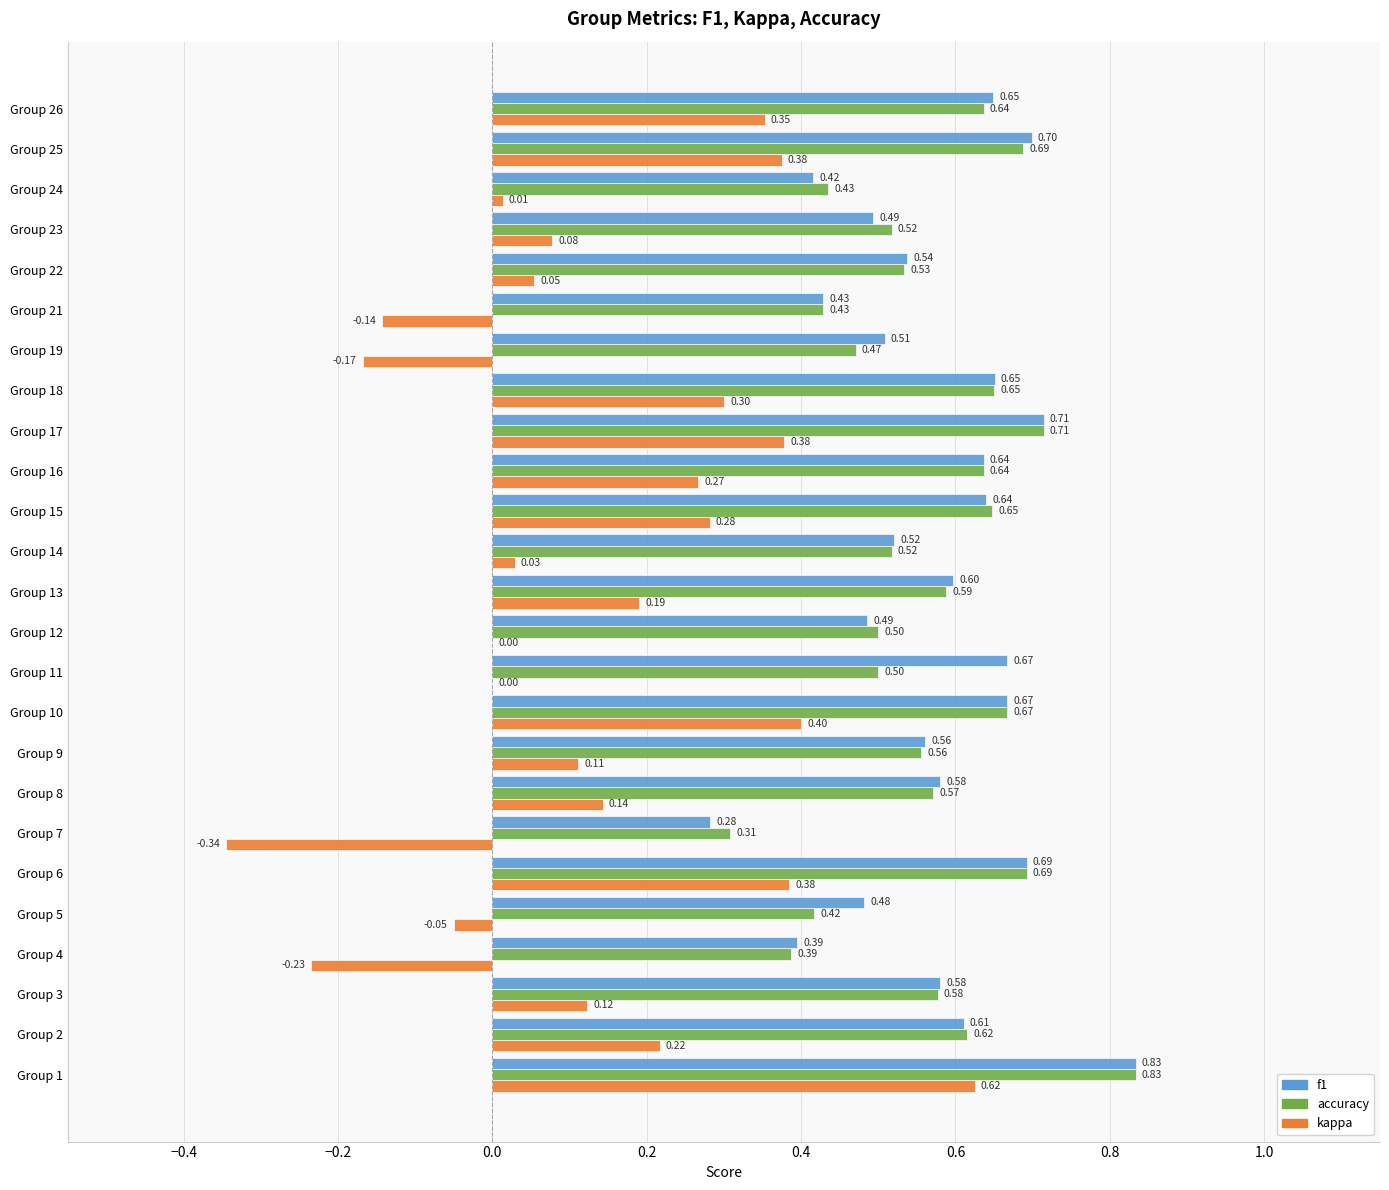

Between Group 13 and Group 15, which series saw the biggest shift?

kappa